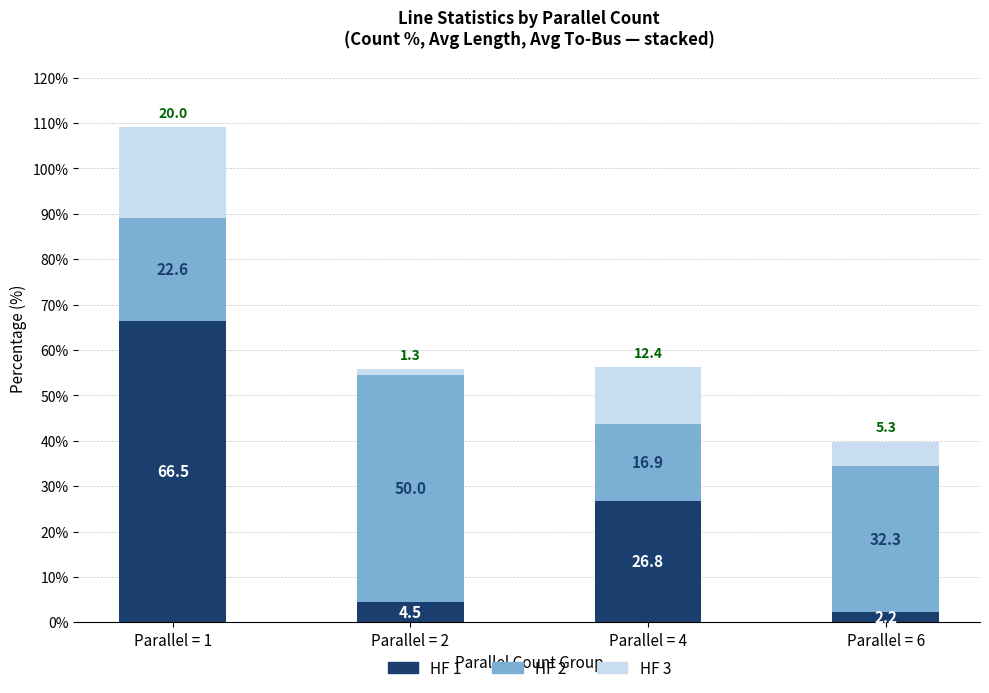

What is the difference between the HF 1 values at Parallel = 2 and Parallel = 4?

22.3